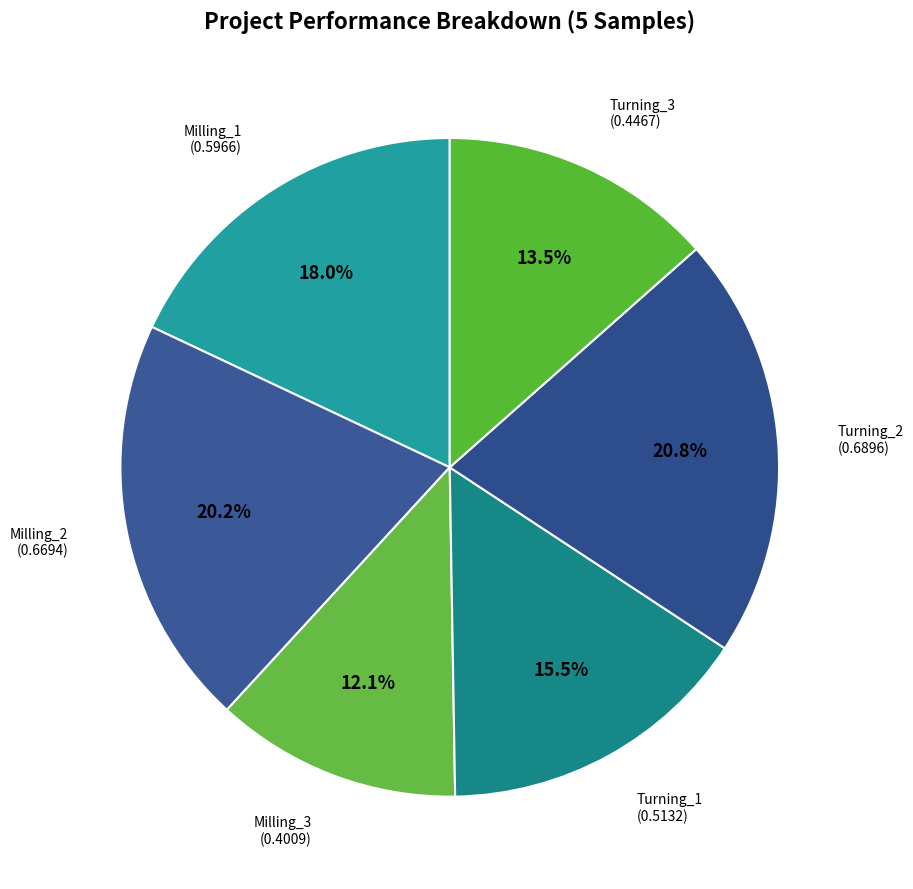

Does any single category account for the majority?

No